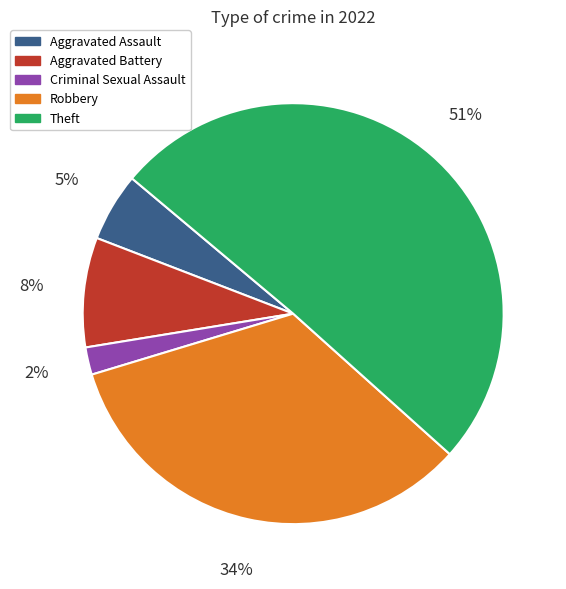

How many slices are in this pie chart?

5